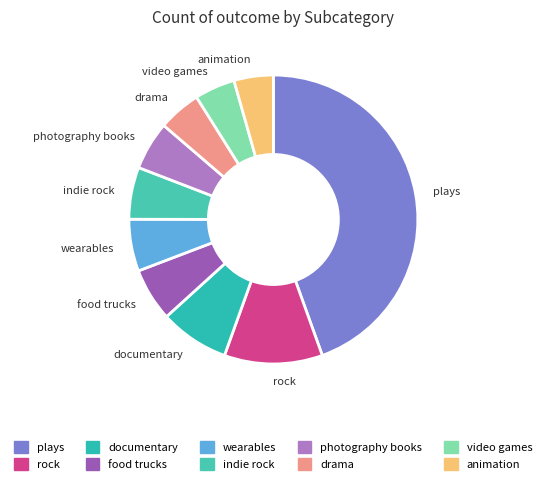

True or false: photography books accounts for 12% of the total.

False